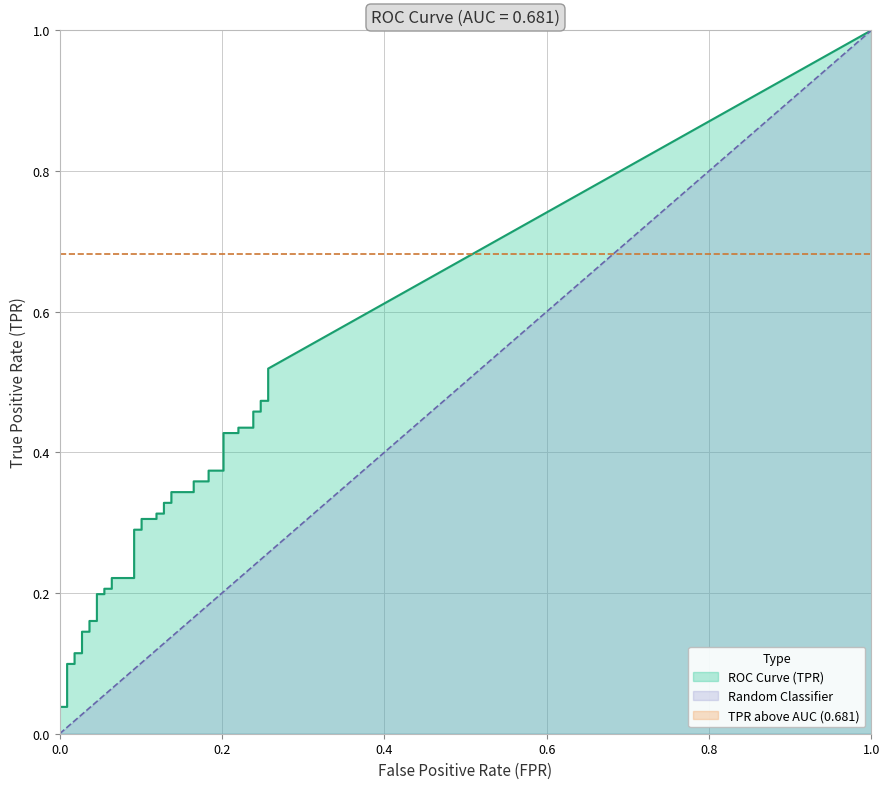

Reading right to left, transcribe all the data shown in this chart.

fpr: 39=0.3	38=0.3	37=0.2	36=0.2	35=0.2	34=0.2	33=0.2	32=0.2	31=0.2	30=0.2	29=0.2	28=0.2	27=0.2	26=0.2	25=0.1	24=0.1	23=0.1	22=0.1	21=0.1	20=0.1	19=0.1	18=0.1	17=0.1	16=0.1	15=0.1	14=0.1	13=0.1	12=0.1	11=0.0	10=0.0	9=0.0	8=0.0	7=0.0	6=0.0	5=0.0	4=0.0	3=0.0	2=0.0	tpr=0.0	fpr=0.0
tpr: 39=0.5	38=0.5	37=0.5	36=0.5	35=0.5	34=0.4	33=0.4	32=0.4	31=0.4	30=0.4	29=0.4	28=0.4	27=0.4	26=0.3	25=0.3	24=0.3	23=0.3	22=0.3	21=0.3	20=0.3	19=0.3	18=0.3	17=0.3	16=0.2	15=0.2	14=0.2	13=0.2	12=0.2	11=0.2	10=0.2	9=0.2	8=0.1	7=0.1	6=0.1	5=0.1	4=0.1	3=0.1	2=0.0	tpr=0.0	fpr=0.0